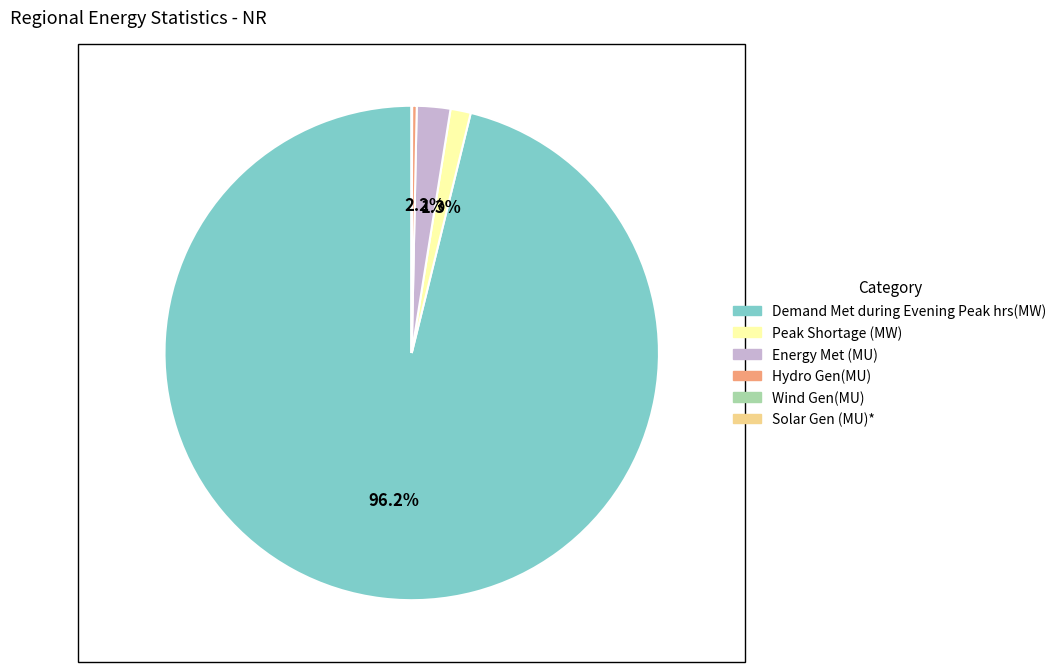

Which category has the biggest portion of the pie?

Demand Met during Evening Peak hrs(MW)